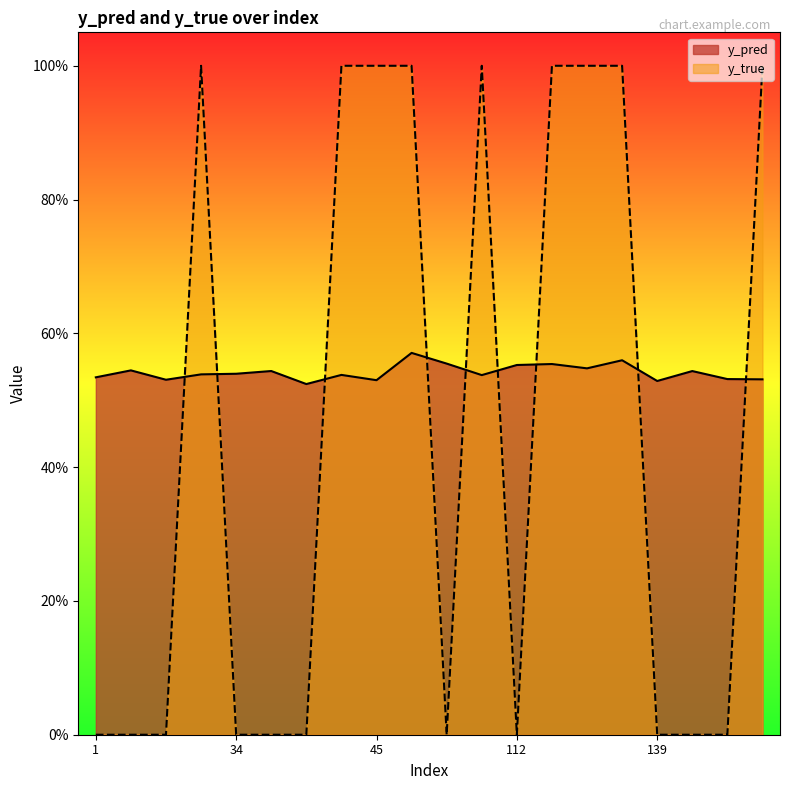

At which category does y_pred reach its first local peak?

7